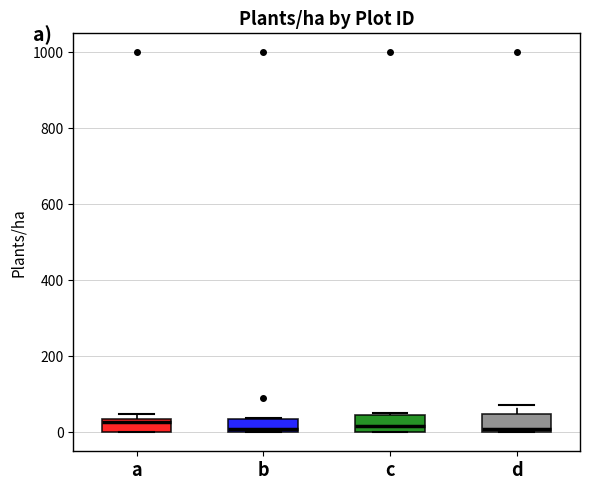

Reading left to right, read every box against the y-axis: the position of its median line, the range the box covers, and the ends of its whiskers. The values are not printed on the chart, so give them approximately, as read against the axis.

a: median 20, box 0 to 40, whiskers 0 to 40 (just above the box's upper edge)
b: median 0 (just above the box's lower edge), box 0 to 40, whiskers 0 to 40
c: median 20, box 0 to 40, whiskers 0 to 60
d: median 0 (just above the box's lower edge), box 0 to 40, whiskers 0 to 80